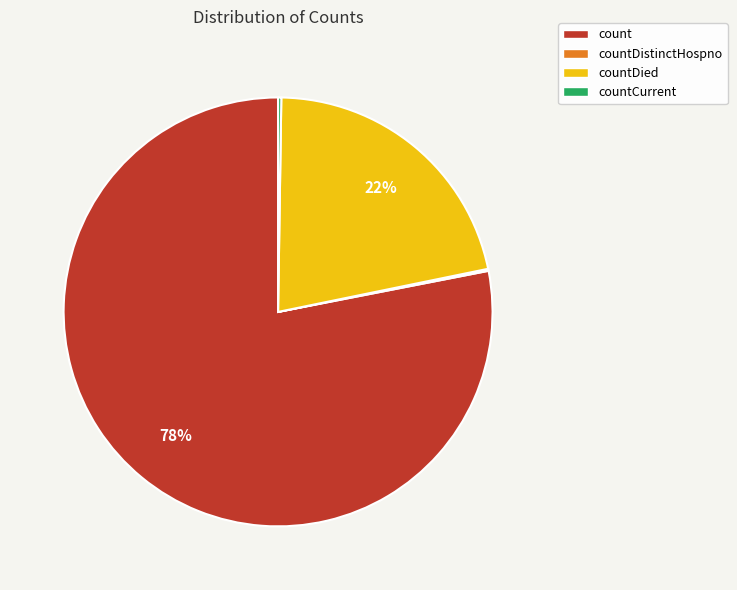

Combined, do count and countDied account for over 50%?

Yes